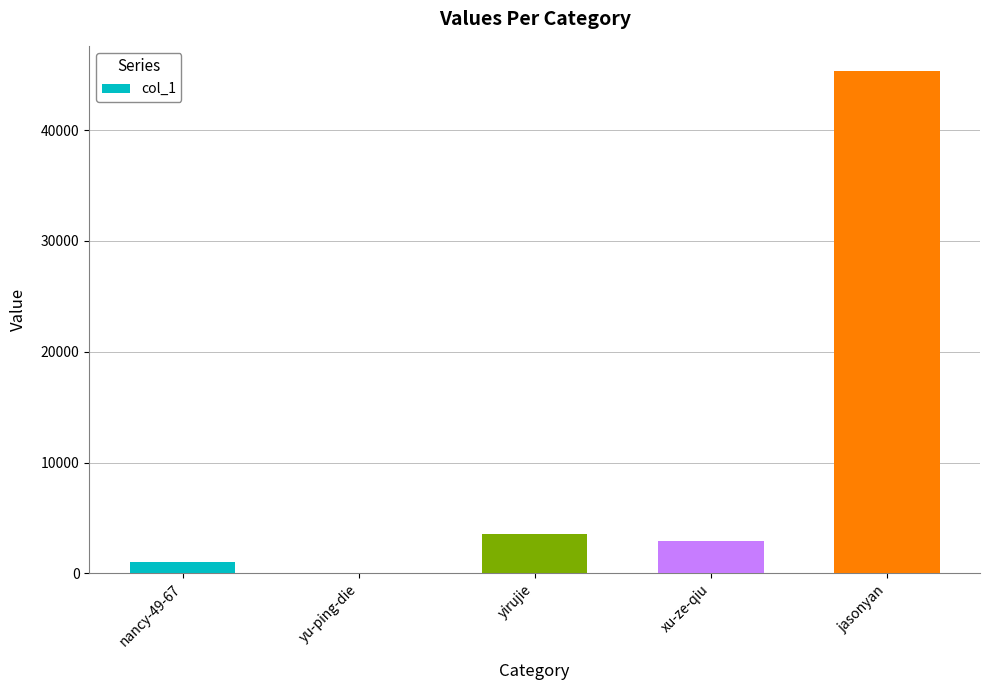

At which category does the chart reach its peak across all series?

jasonyan